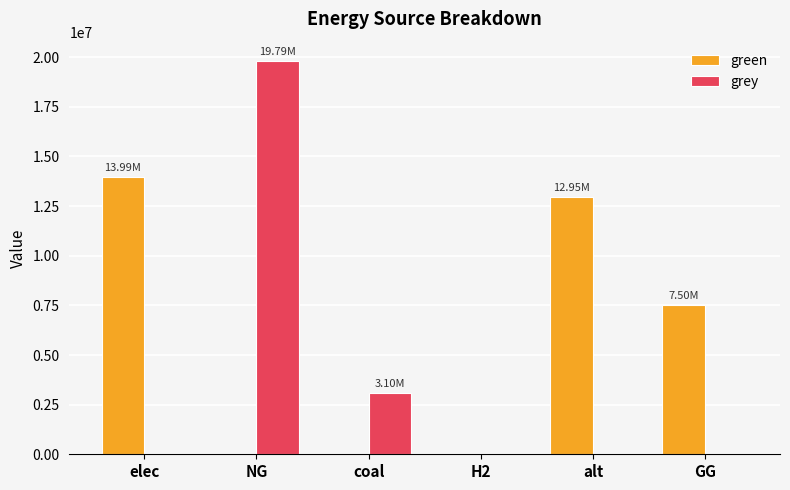

At which label does grey reach its peak?

NG